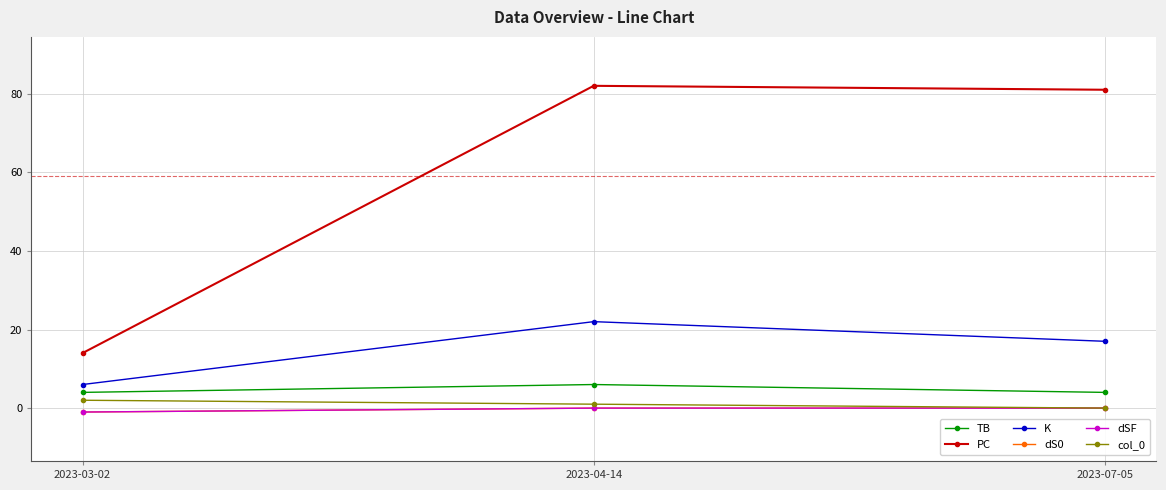

Is it true that K equals 32 at 2023-04-14?

False